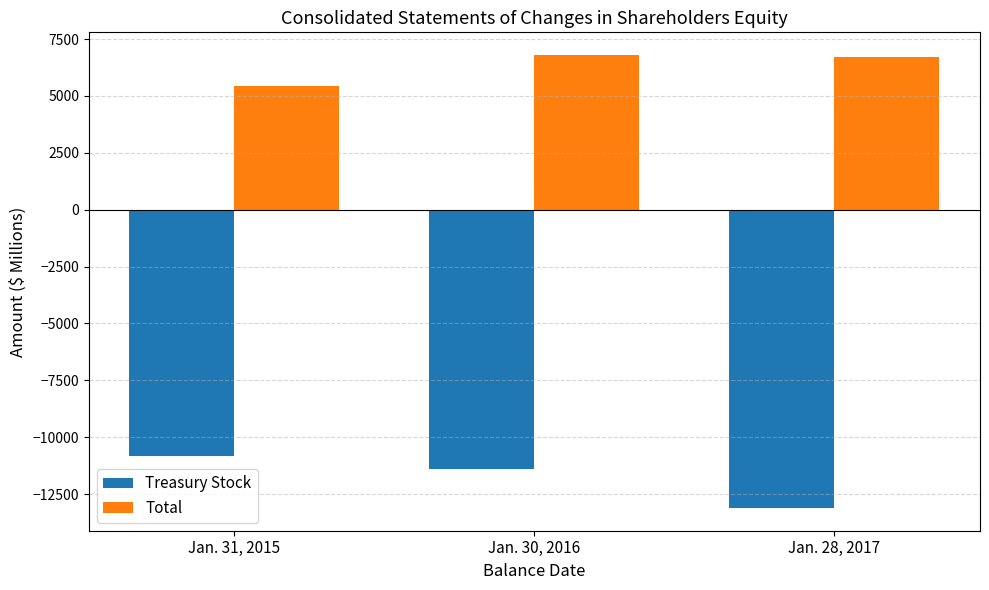

What are all the series names shown in the legend?

Treasury Stock, Total